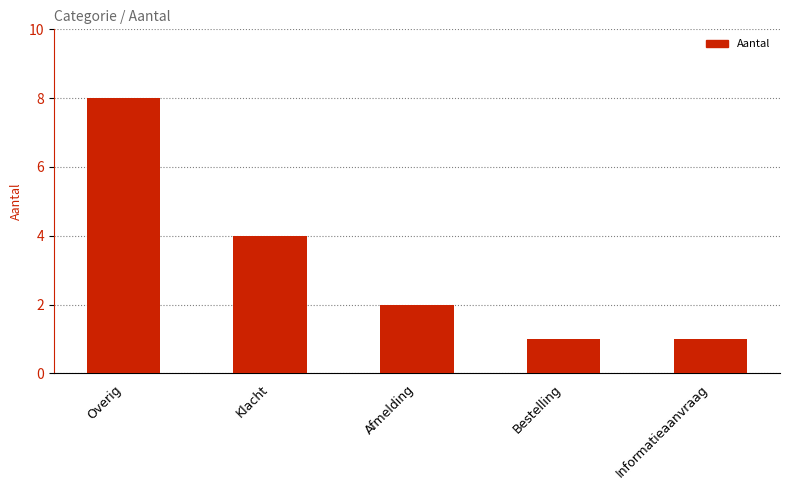

What is the label of the 2nd bar from the left?

Klacht